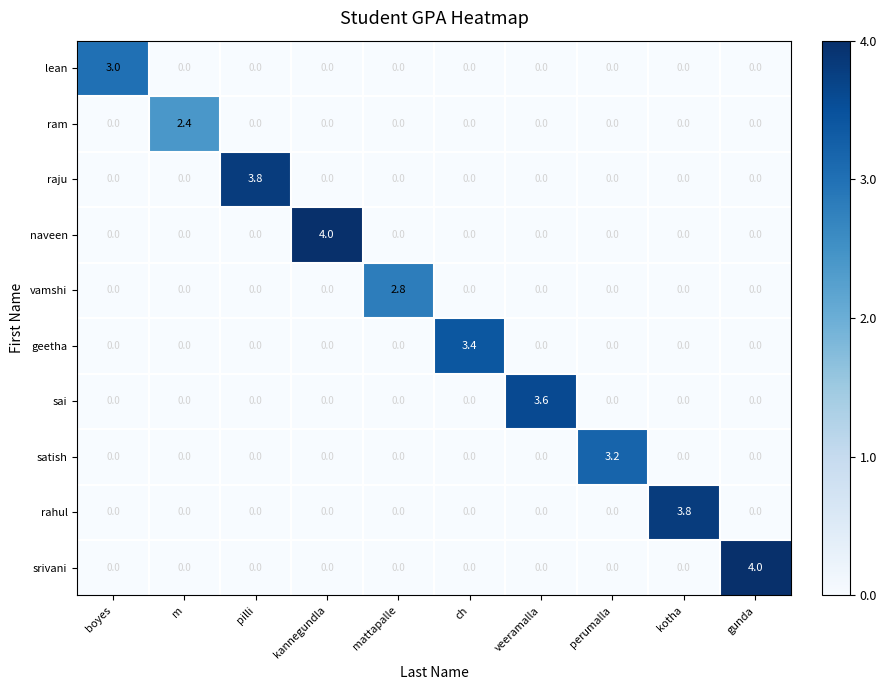

How many values in vamshi are above zero?

1